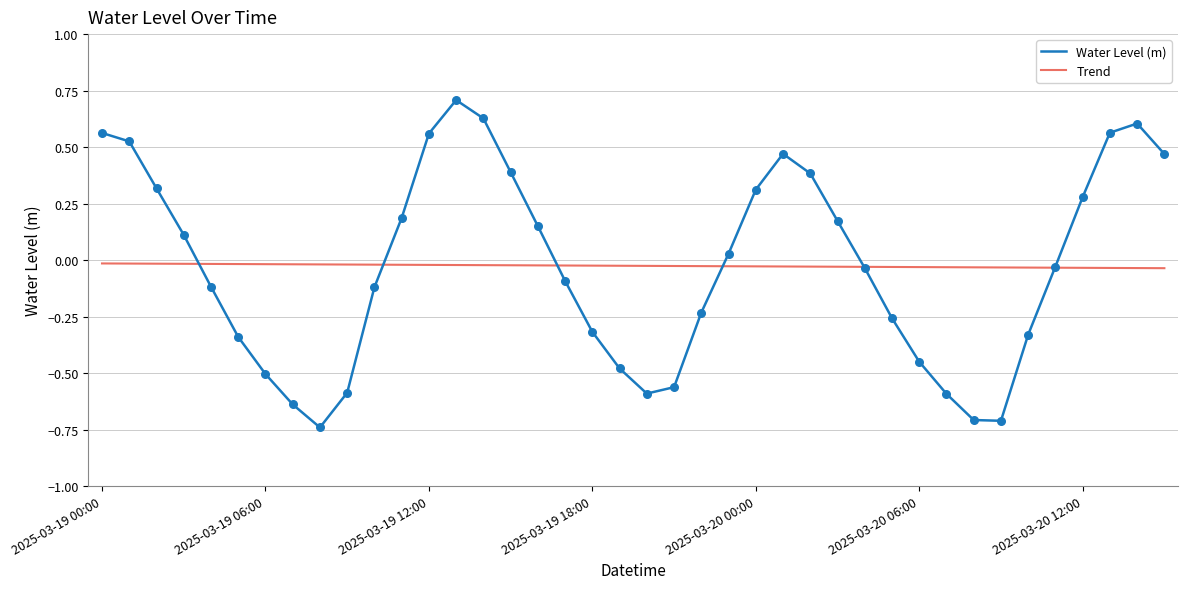

List the series in order of their peak value, lowest first.

Trend, Water Level (m)